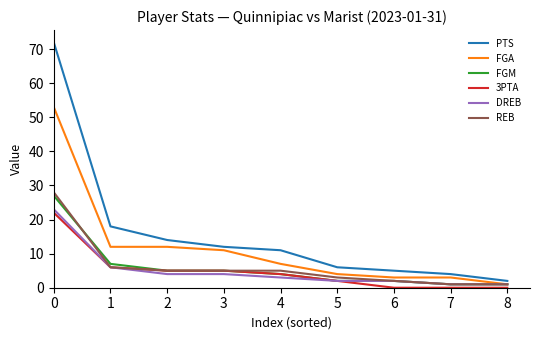

The value of FGA at 7 is 3. True or false?

True